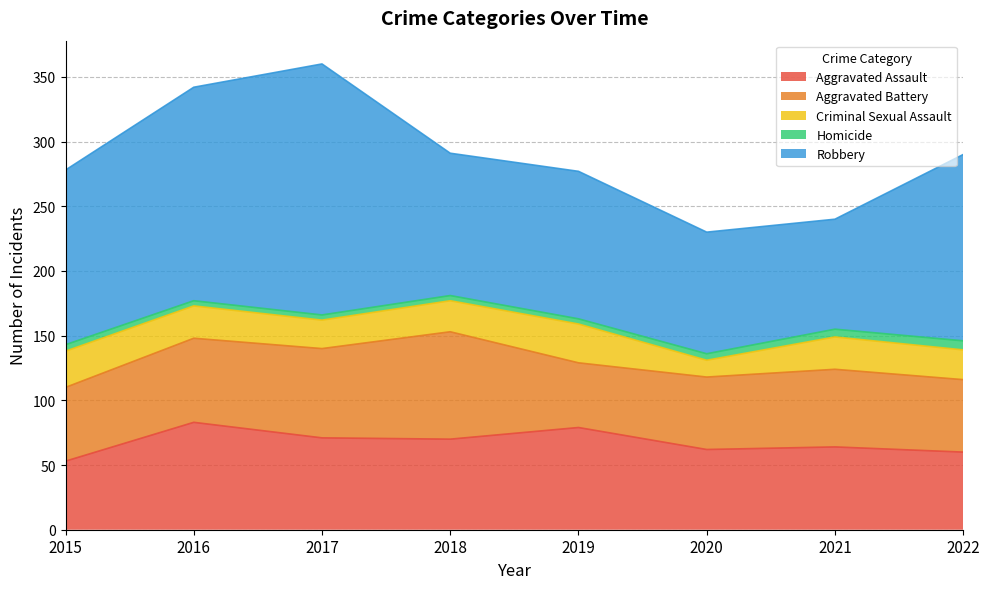

Does the chart display data point markers on the line(s)?

No